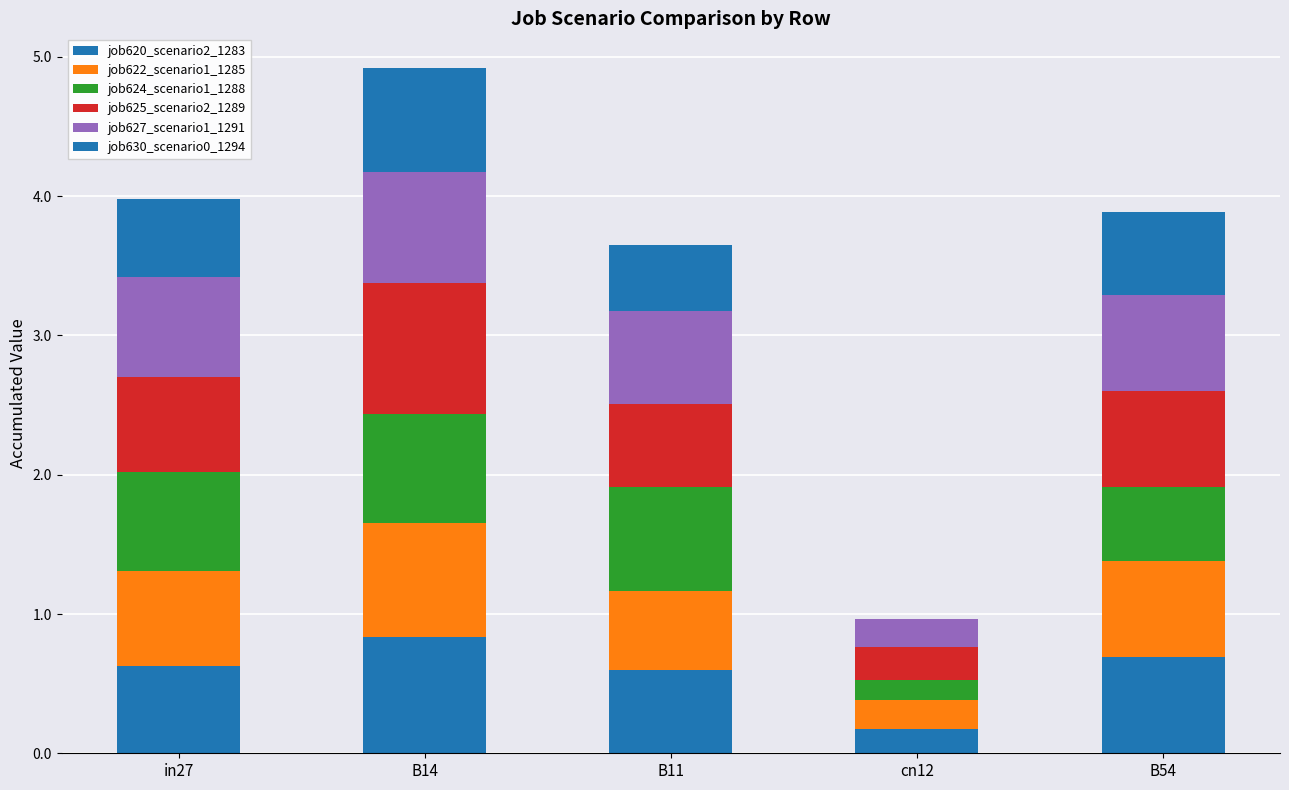

List the labels in order of job620_scenario2_1283 value, largest first.

B14, B54, in27, B11, cn12